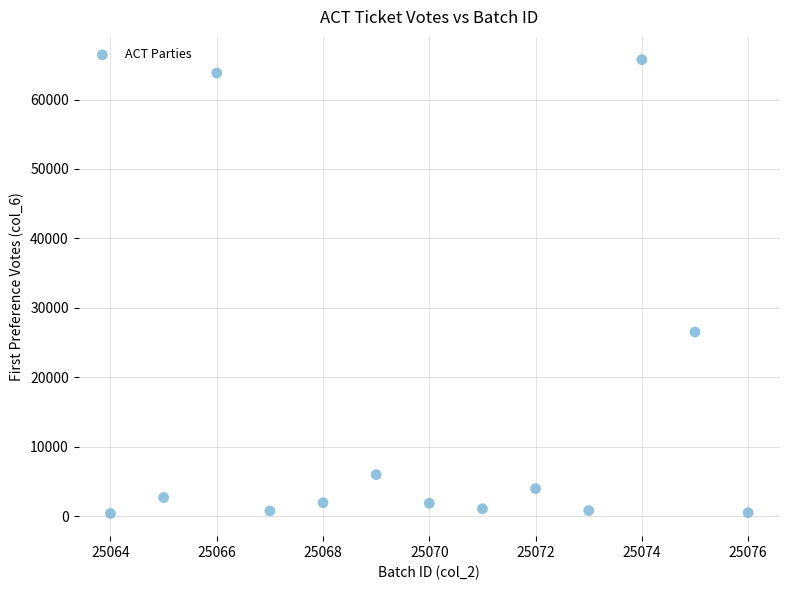

What is the range of X values (max minus min)?

12